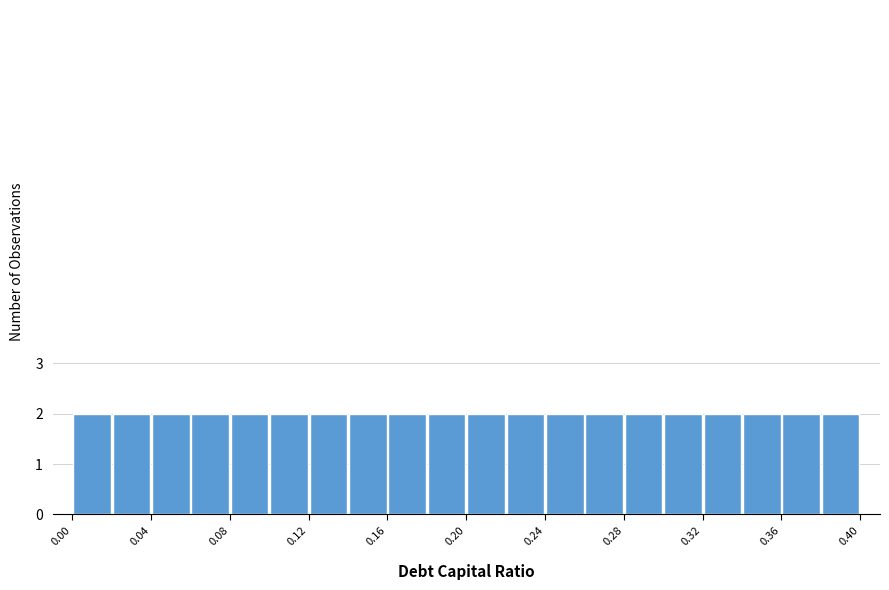

How tall is the bar that spans 0.16 to 0.18 on the x-axis? The values are not printed on the chart, so give them approximately, as read against the axis.

2